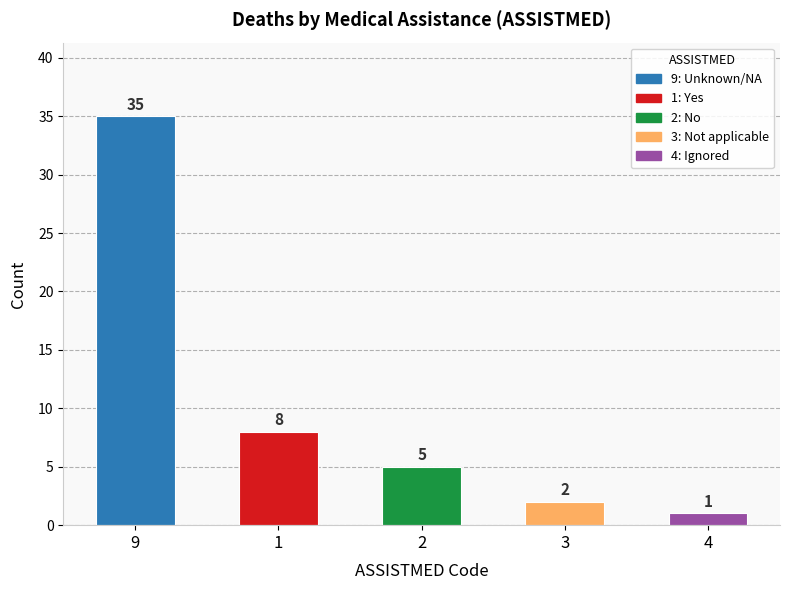

List the labels in order of value, largest first.

9, 1, 2, 3, 4